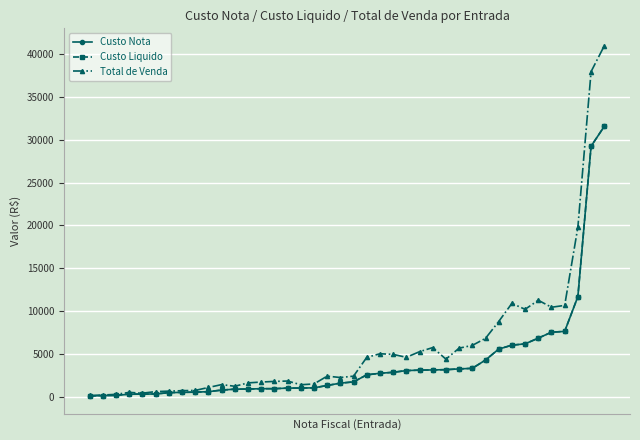

Which series has the widest spread of values?

Total de Venda